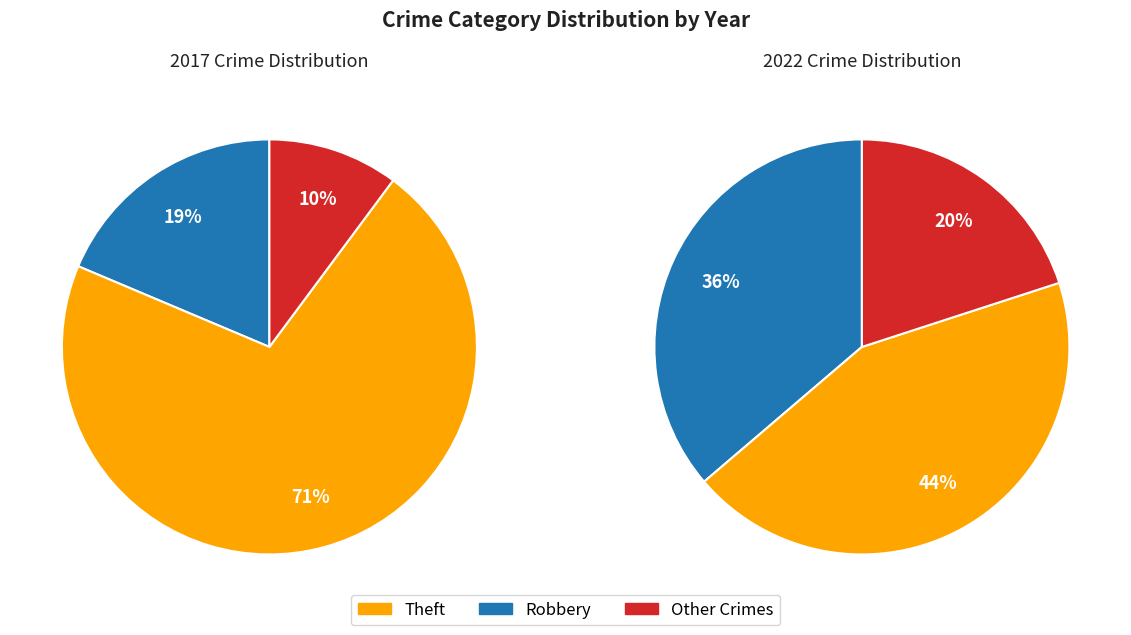

The Criminal Sexual Assault slice represents 12% of the pie. True or false?

False